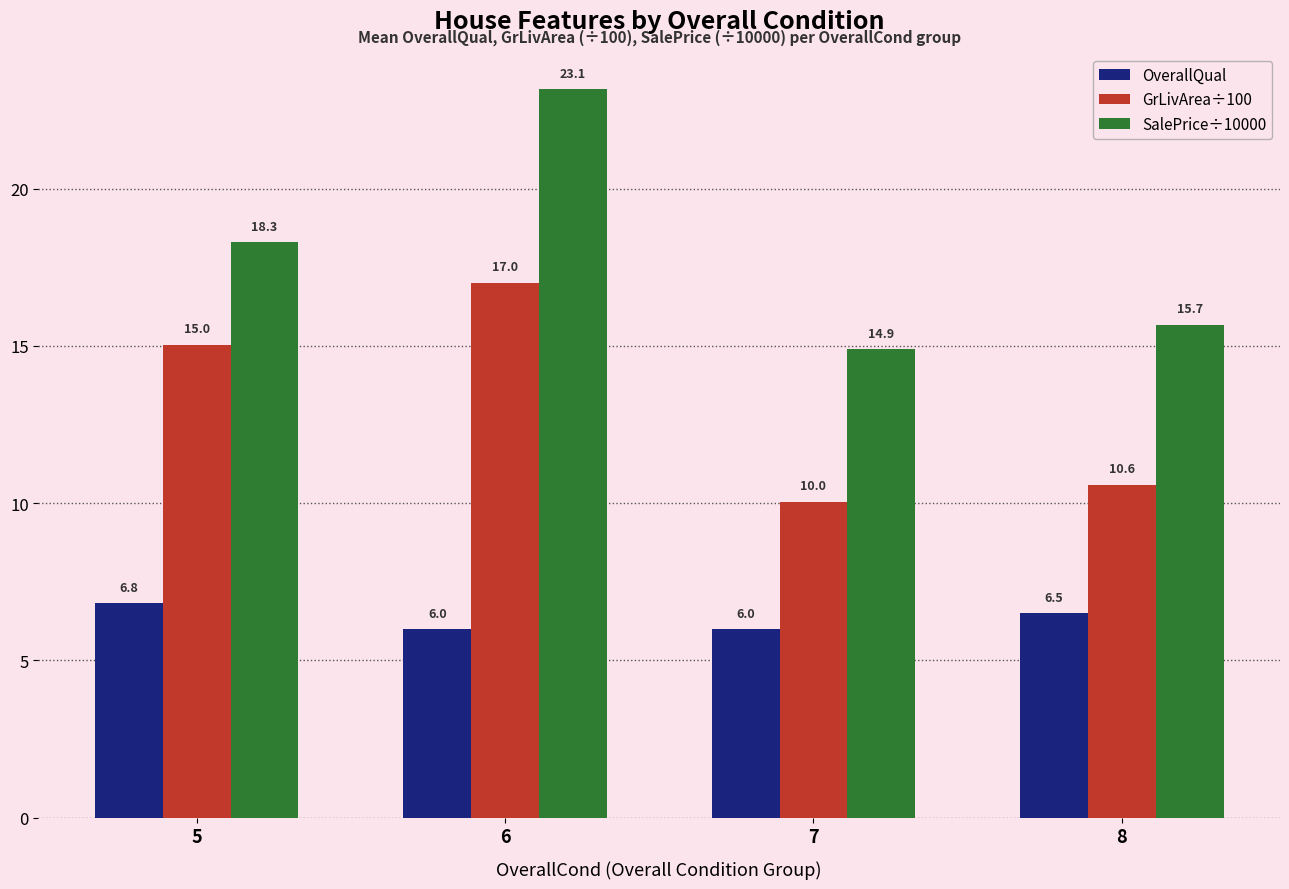

Read the SalePrice÷10000 value at 5.

18.3